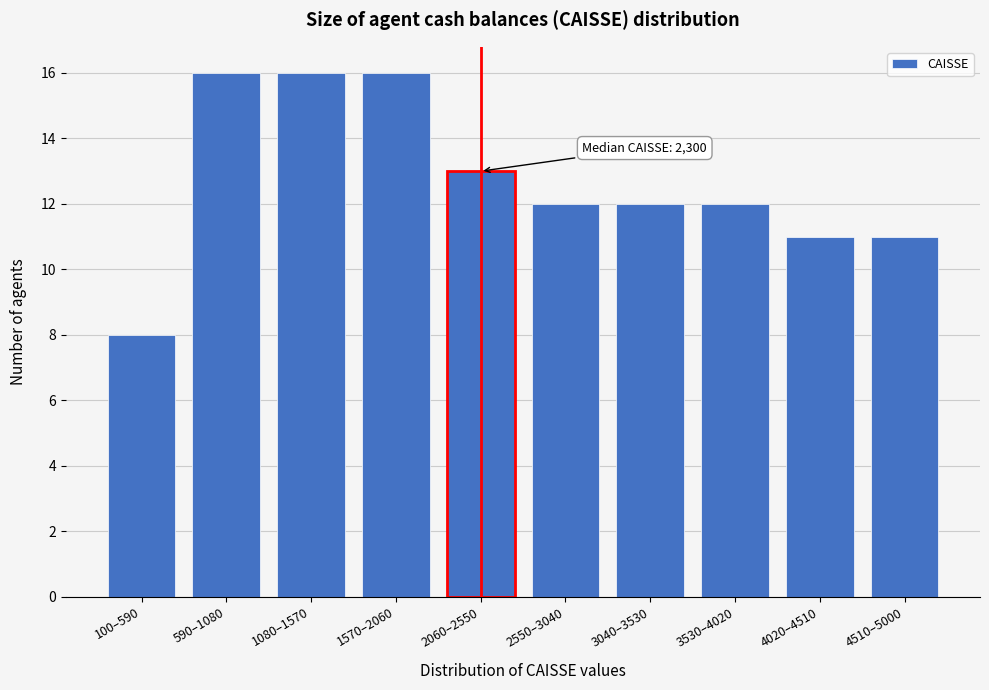

Reading right to left, transcribe all the data shown in this chart.

4510–5000=11	4020–4510=11	3530–4020=12	3040–3530=12	2550–3040=12	2060–2550=13	1570–2060=16	1080–1570=16	590–1080=16	100–590=8